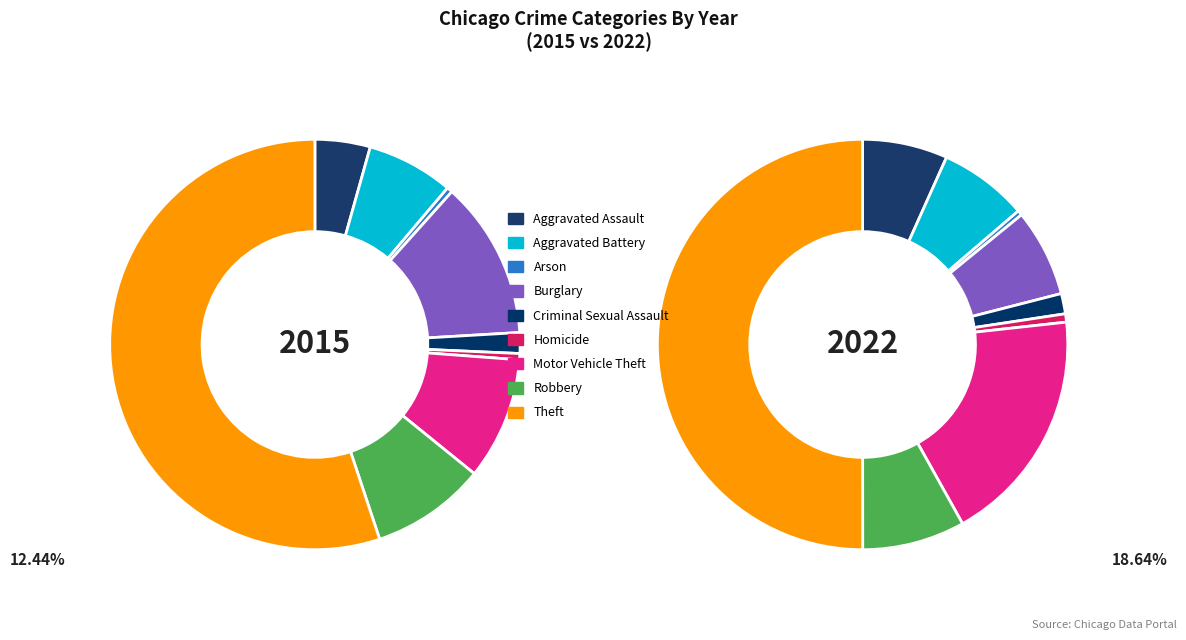

How many slices are in this pie chart?

9